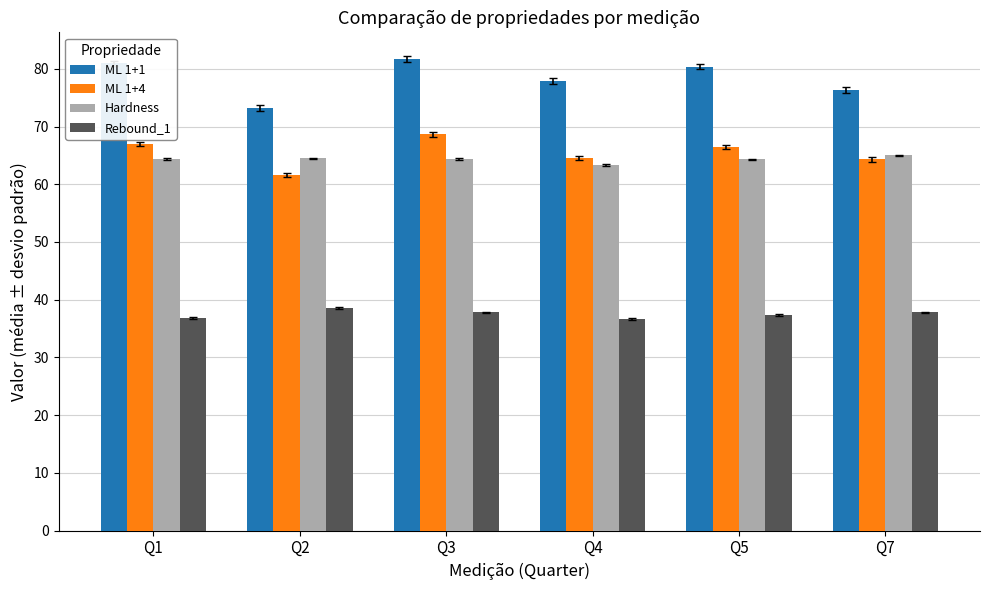

Rank the series by their maximum value, from lowest to highest.

Rebound_1, Hardness, ML 1+4, ML 1+1